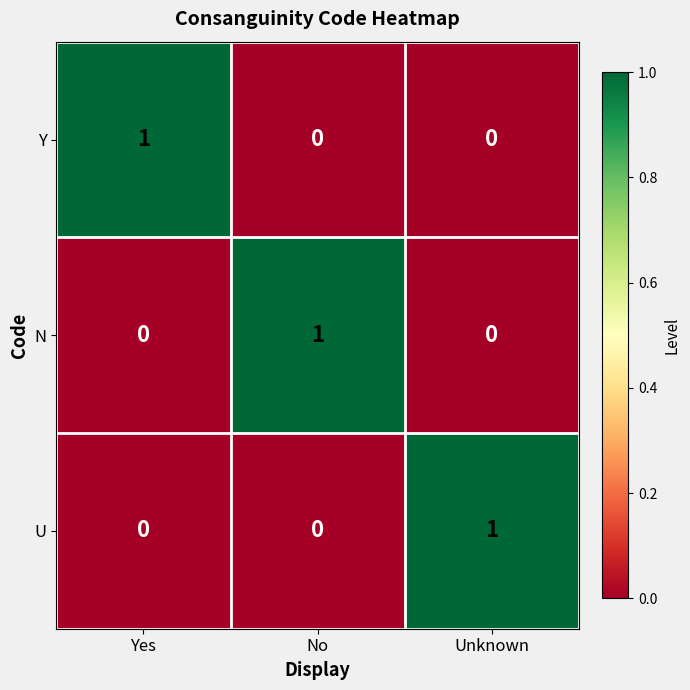

How many distinct data groups are displayed?

3